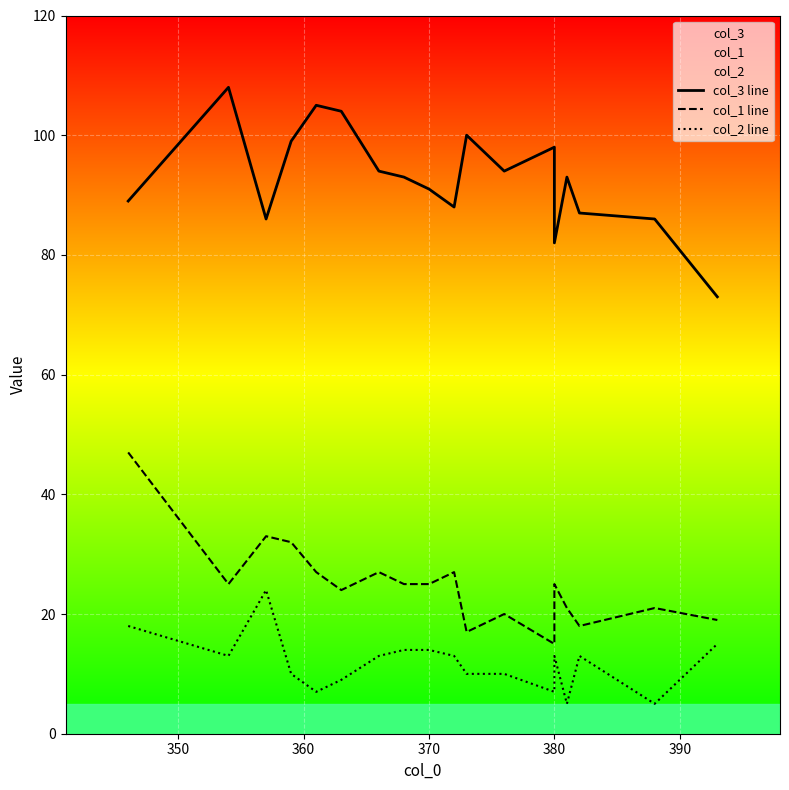

What is the difference between the maximum and minimum values in the col_3 line series?

35